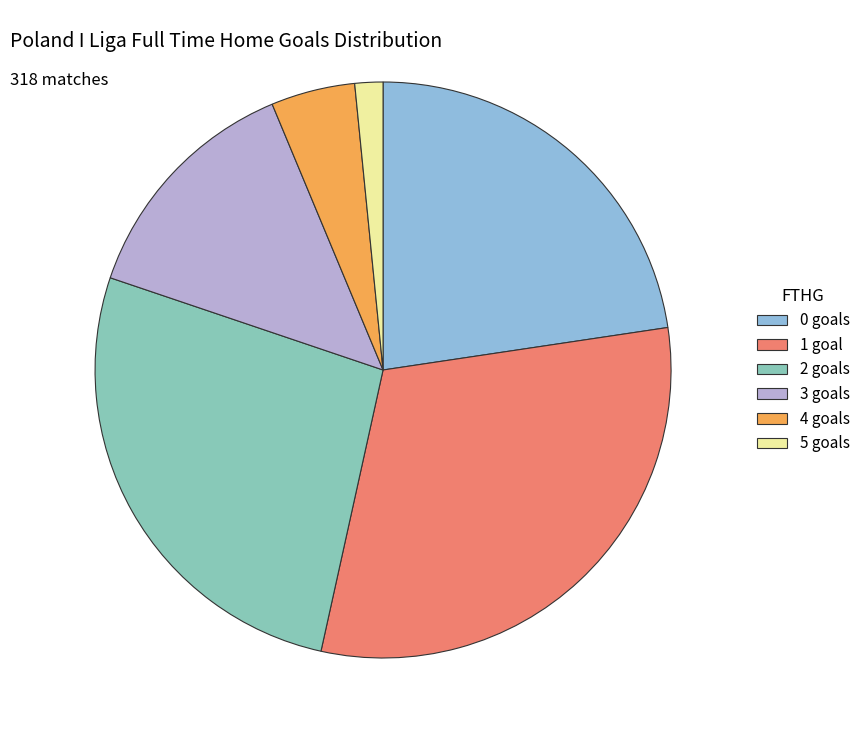

Is there any slice that represents more than half of the pie?

No